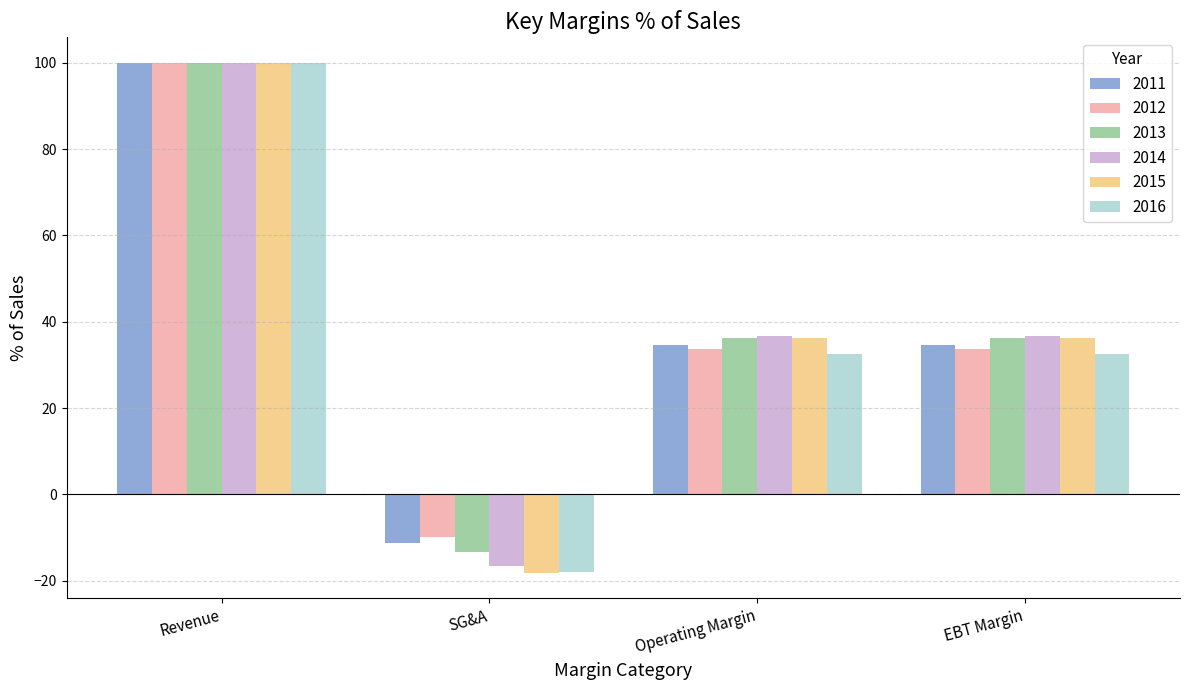

The 2013 series shows 100.0 at Revenue. True or false?

True